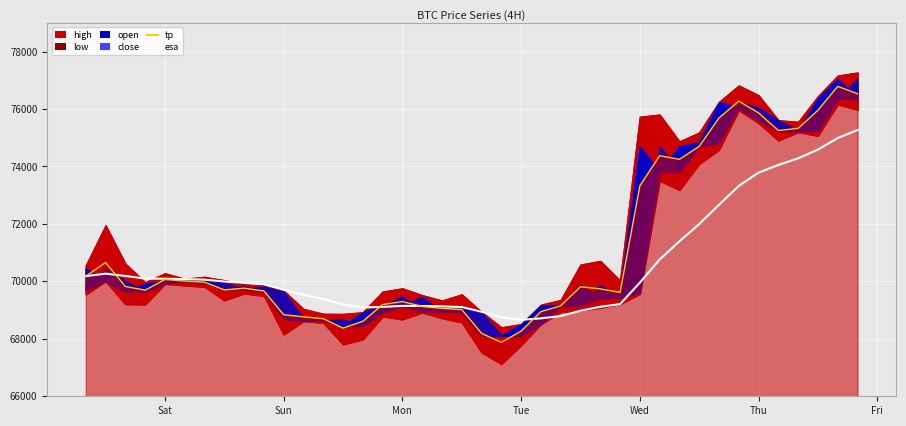

What is the average value of the esa series?

70540.0